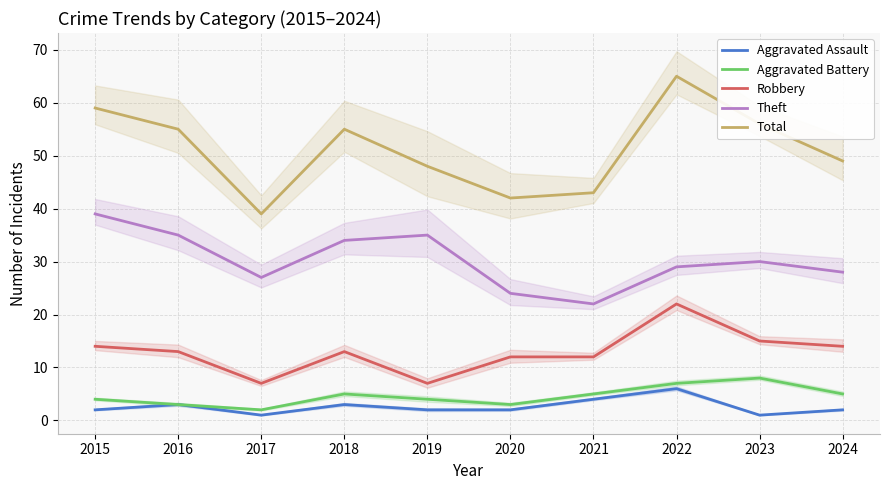

What is the difference between the maximum and second lowest values in the Total series?

23